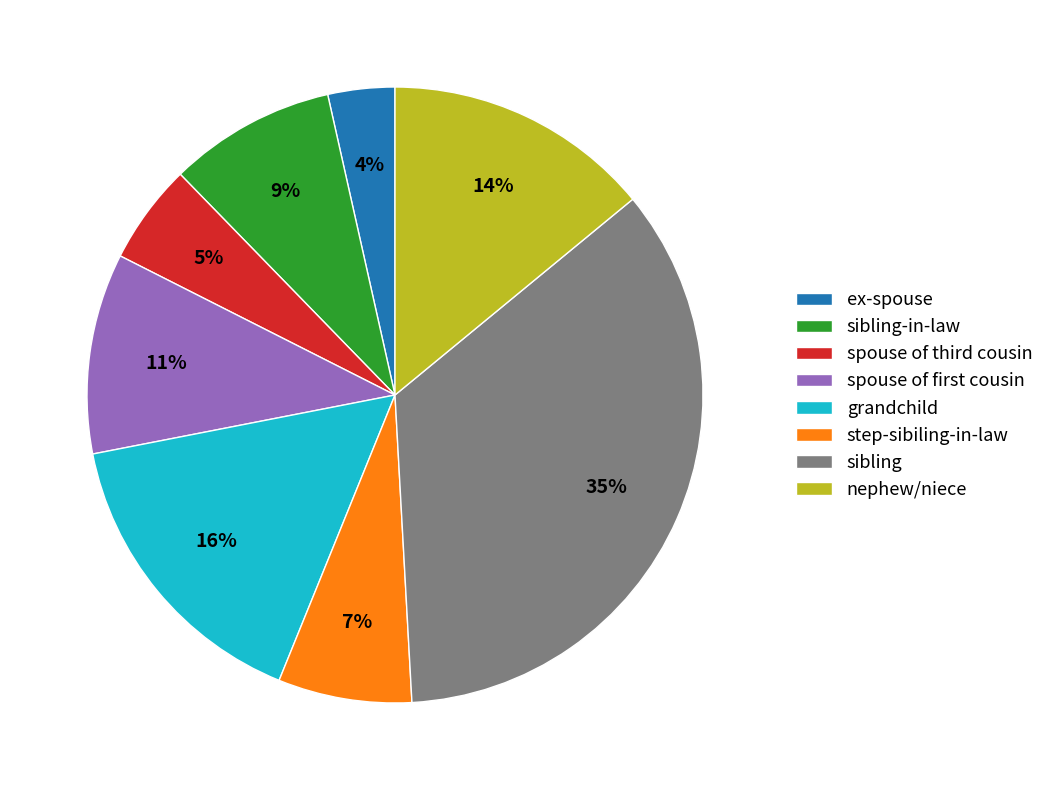

Is there a majority slice in this chart?

No